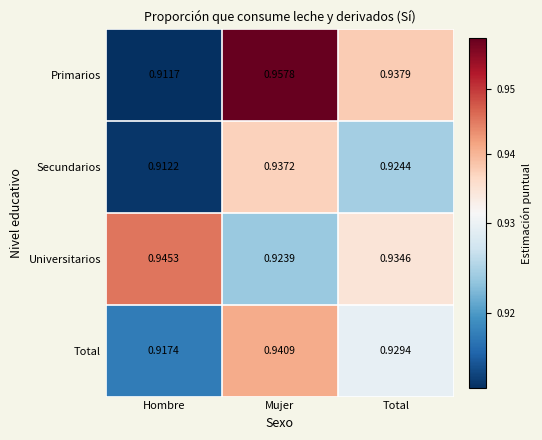

Which series has the largest range (max minus min)?

Primarios